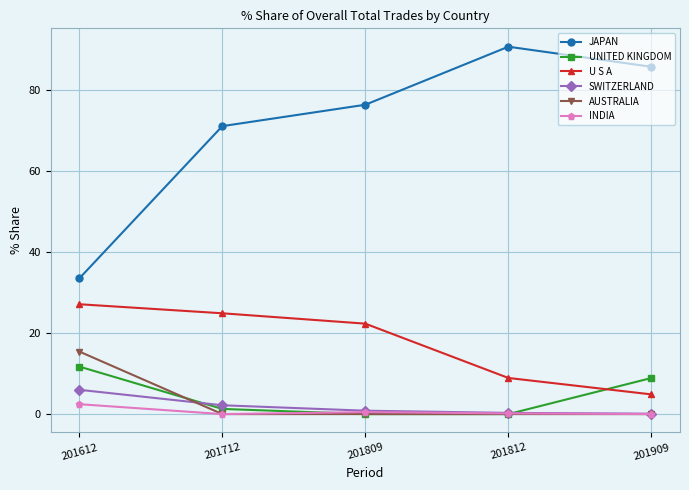

True or false: U S A and AUSTRALIA intersect in this chart.

False